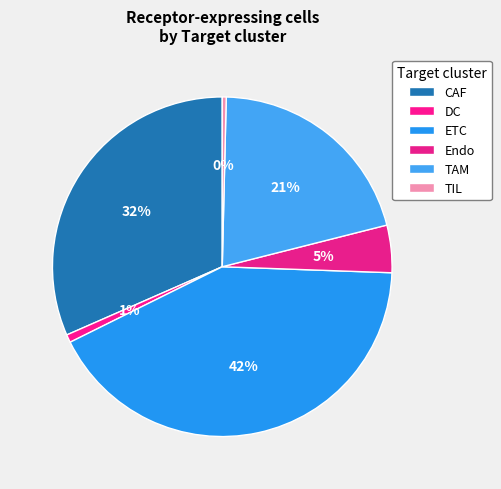

Between ETC and Endo, which is larger?

ETC